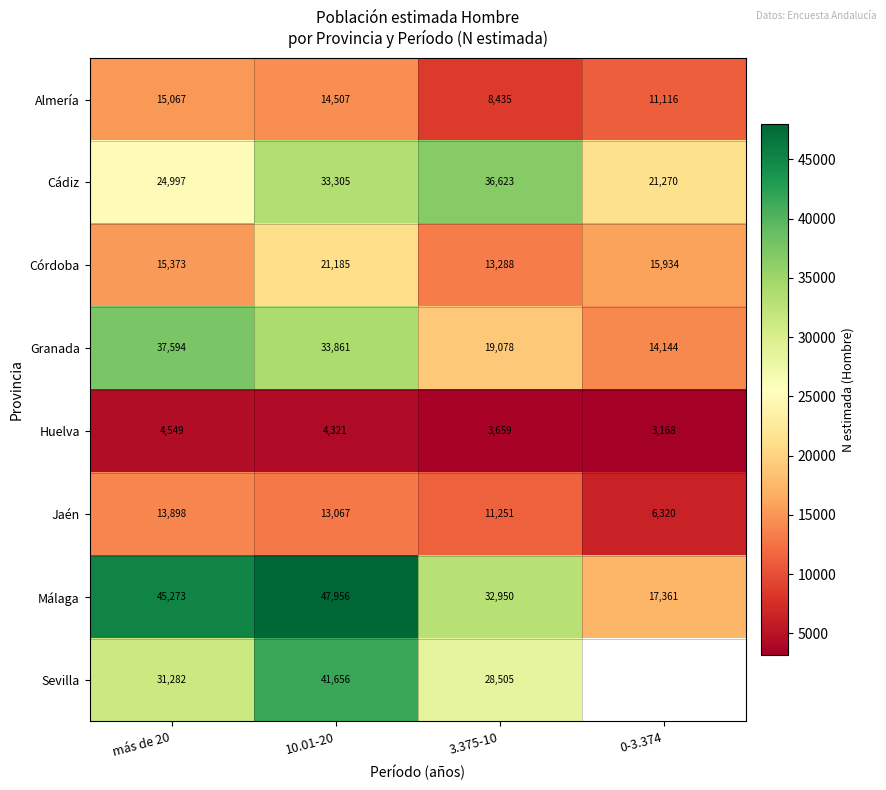

Read the Huelva value at 10.01-20, to the nearest 50.

4300